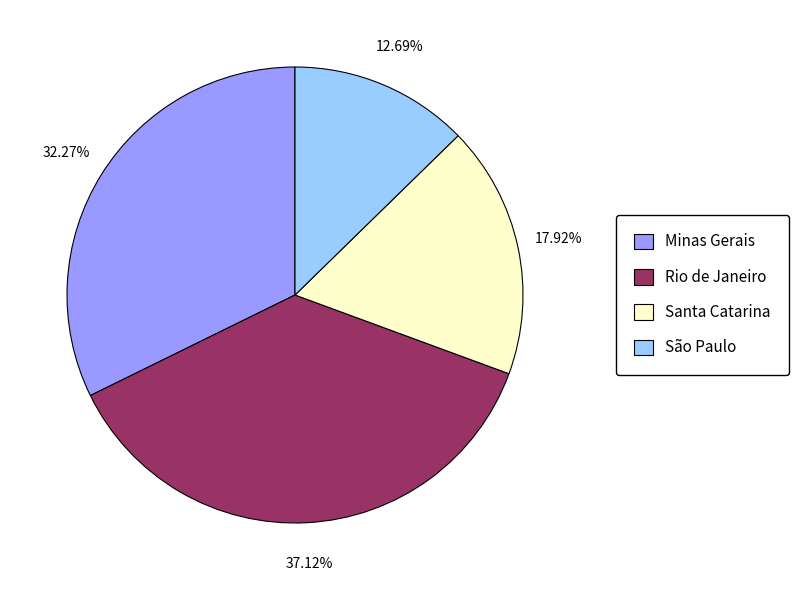

Which has a higher value, São Paulo or Minas Gerais?

Minas Gerais